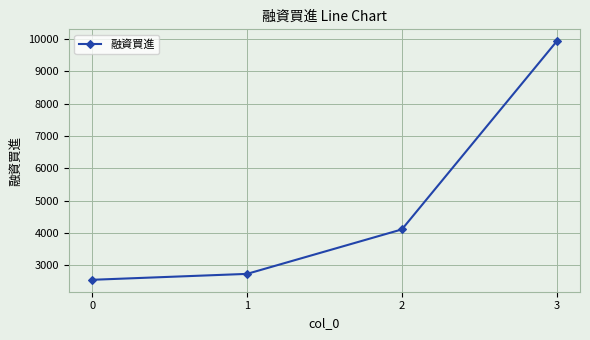

The chart shows a value of 7339 at 2. True or false?

False